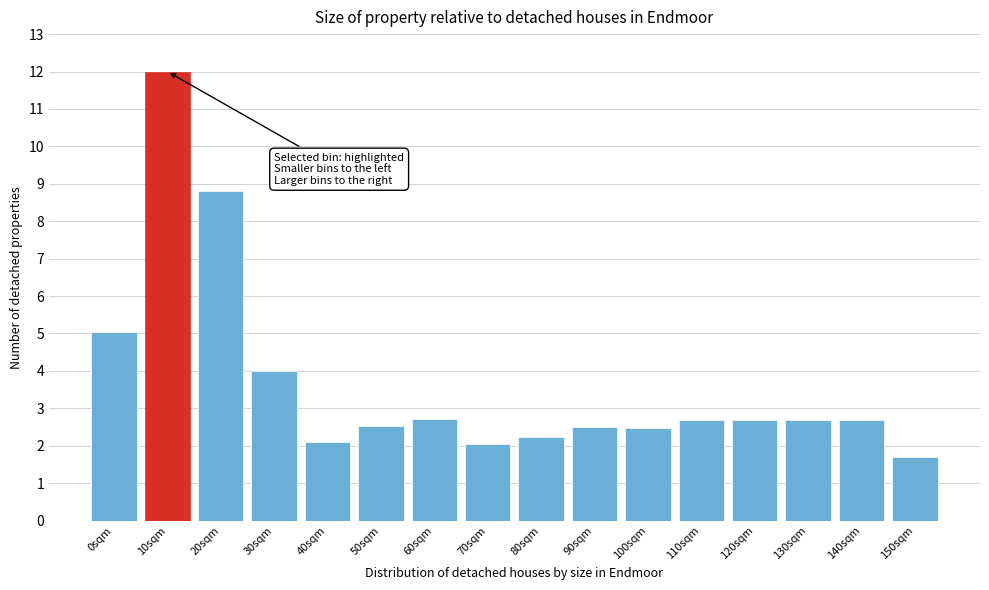

Reading left to right, transcribe all the data shown in this chart.

0sqm=5.0	10sqm=12.0	20sqm=8.8	30sqm=4.0	40sqm=2.1	50sqm=2.5	60sqm=2.7	70sqm=2.1	80sqm=2.2	90sqm=2.5	100sqm=2.5	110sqm=2.7	120sqm=2.7	130sqm=2.7	140sqm=2.7	150sqm=1.7